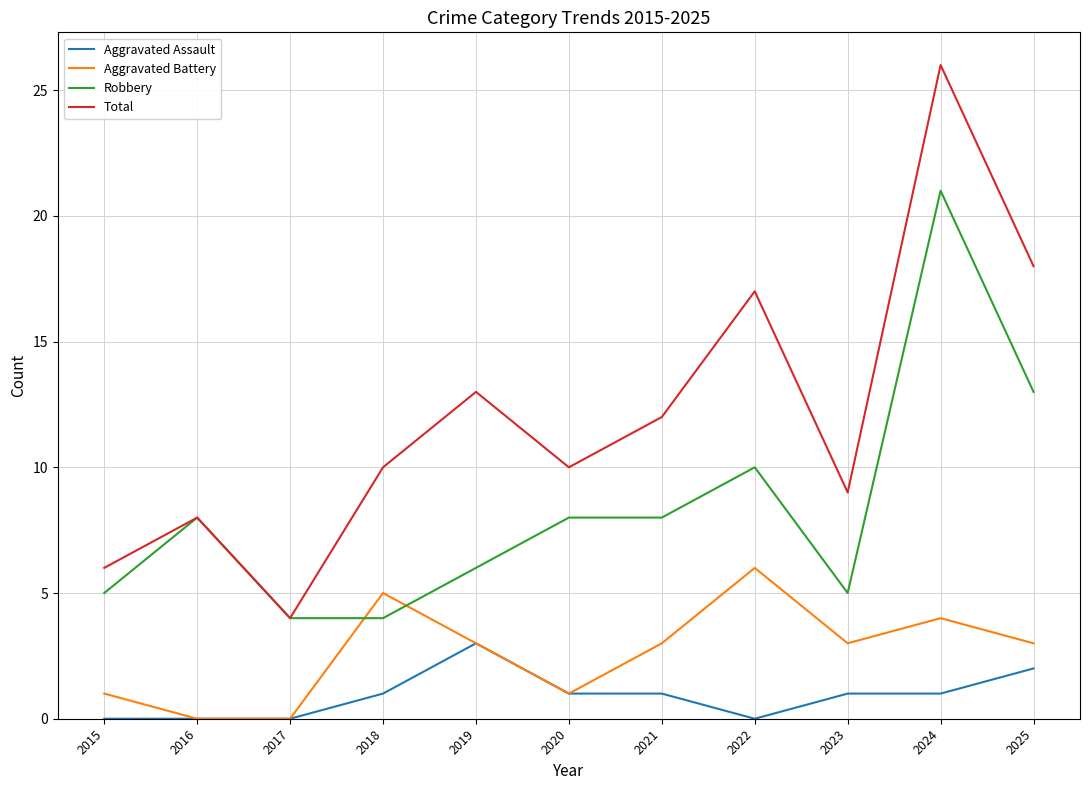

At 2018, list the series in order from largest to smallest.

Total, Aggravated Battery, Robbery, Aggravated Assault